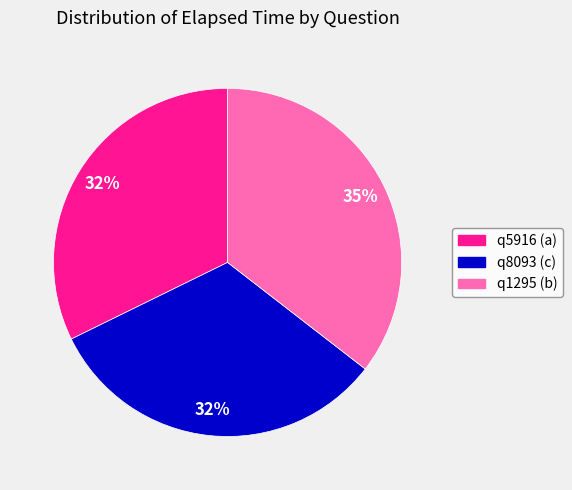

To the nearest percent, what percentage of the pie is q8093 (c)?

32%